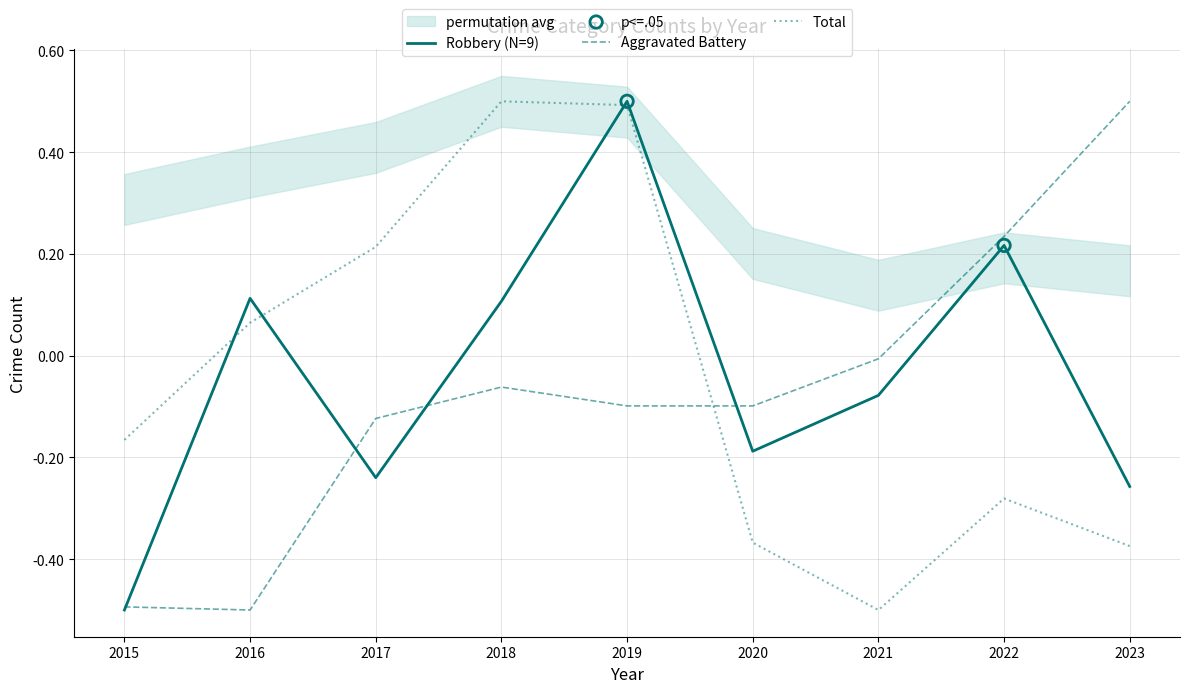

At which category is the sum across all series the highest?

2019